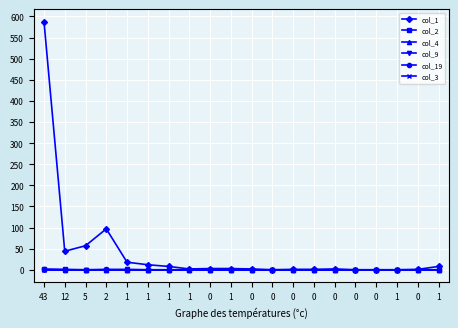

What is the difference between the second highest and minimum values in the col_1 series?

97